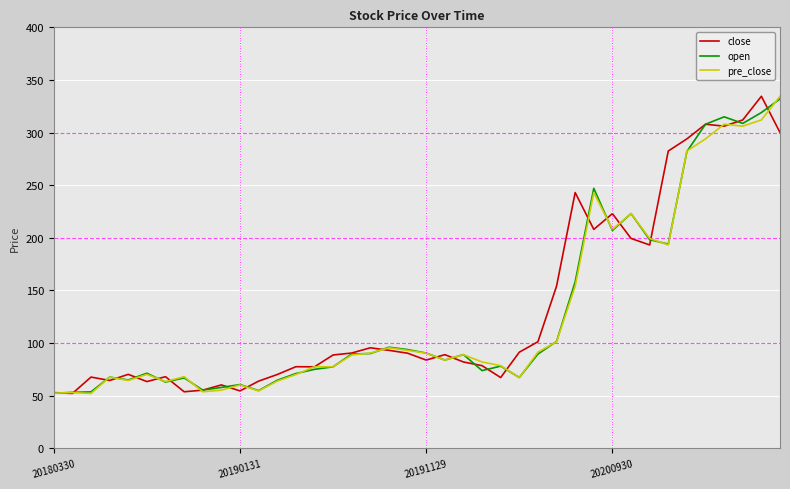

What is the lowest value of the pre_close series?

52.1